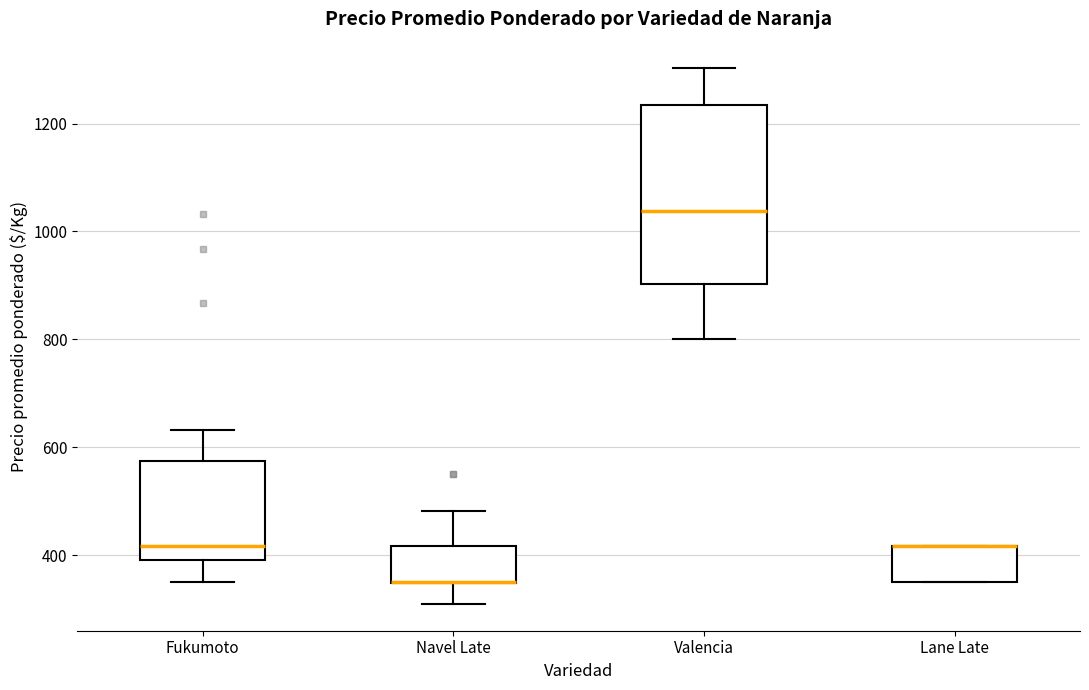

Reading left to right, read every box against the y-axis: the position of its median line, the range the box covers, and the ends of its whiskers. The values are not printed on the chart, so give them approximately, as read against the axis.

Fukumoto: median 420, box 400 to 580, whiskers 360 to 640
Navel Late: median 360 (drawn on the box's lower edge), box 340 to 420, whiskers 320 to 480
Valencia: median 1040, box 900 to 1240, whiskers 800 to 1300
Lane Late: median 420 (drawn on the box's upper edge), box 360 to 420, whiskers 360 to 420